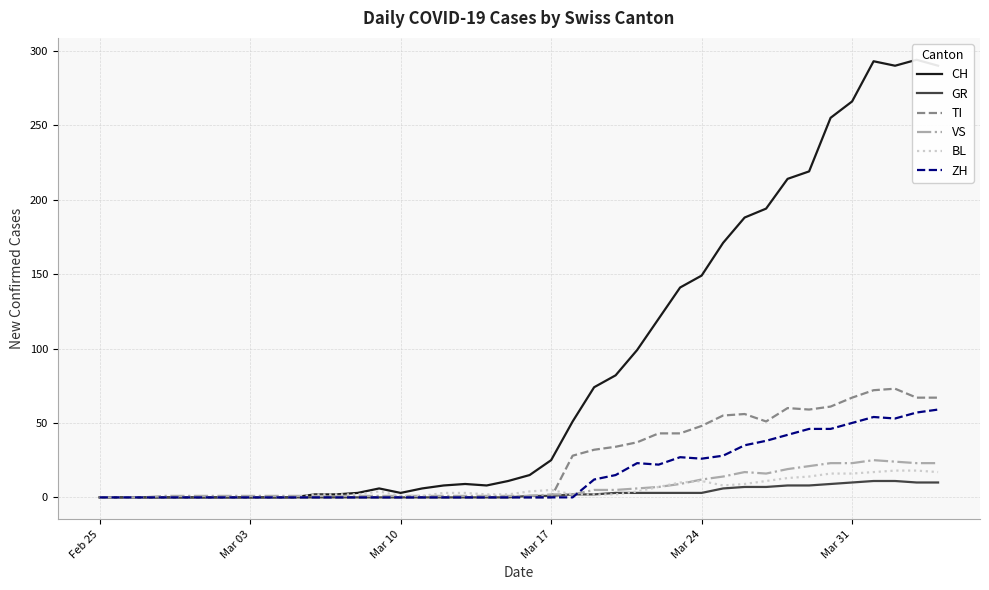

What is the maximum value for GR?

11